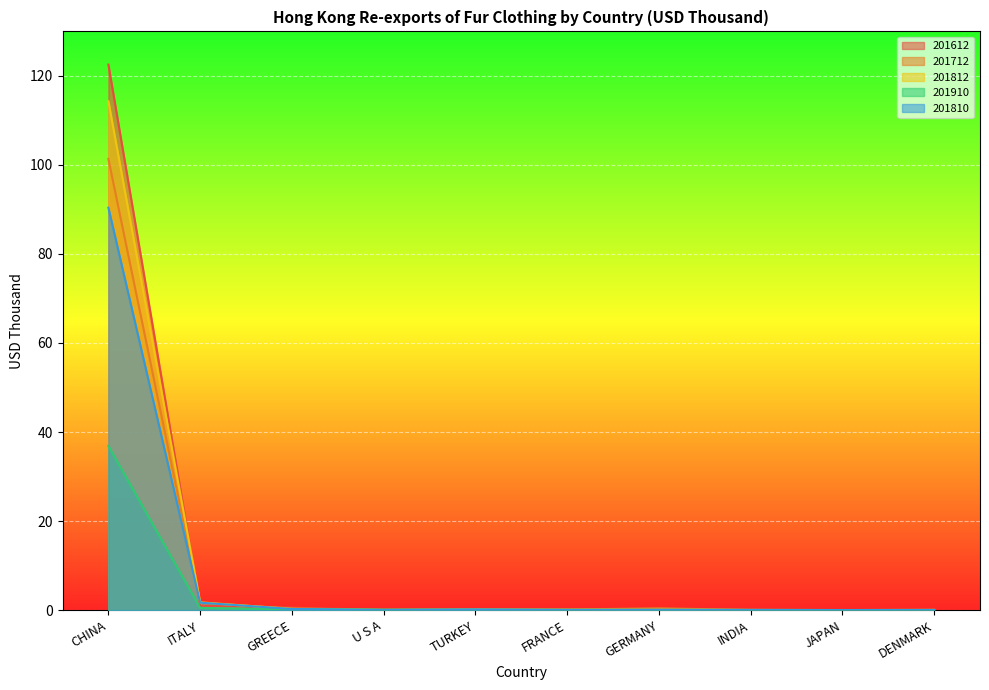

After their last crossing, which series has the higher values: 201812 or 201910?

201812